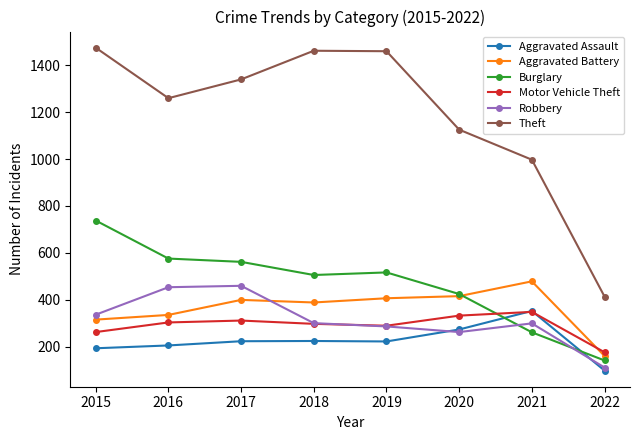

Which category has the highest value across all series?

2015